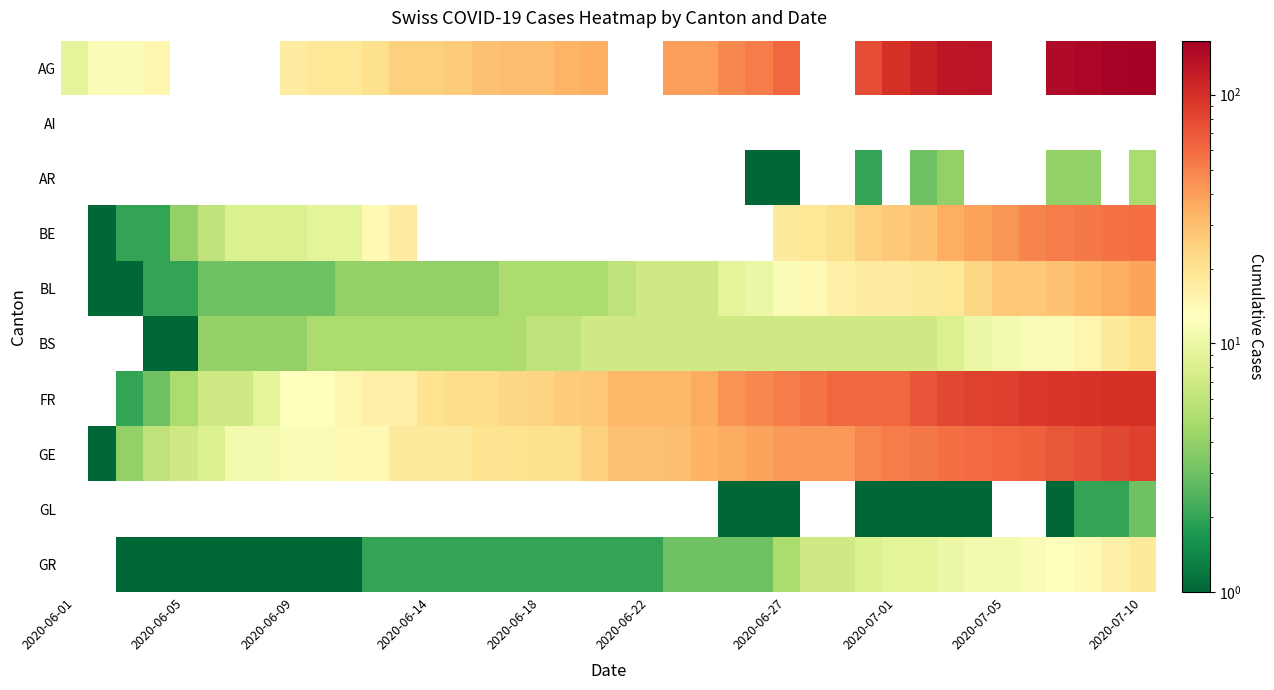

Is it true that AR equals 1.5 at 2020-06-27?

False